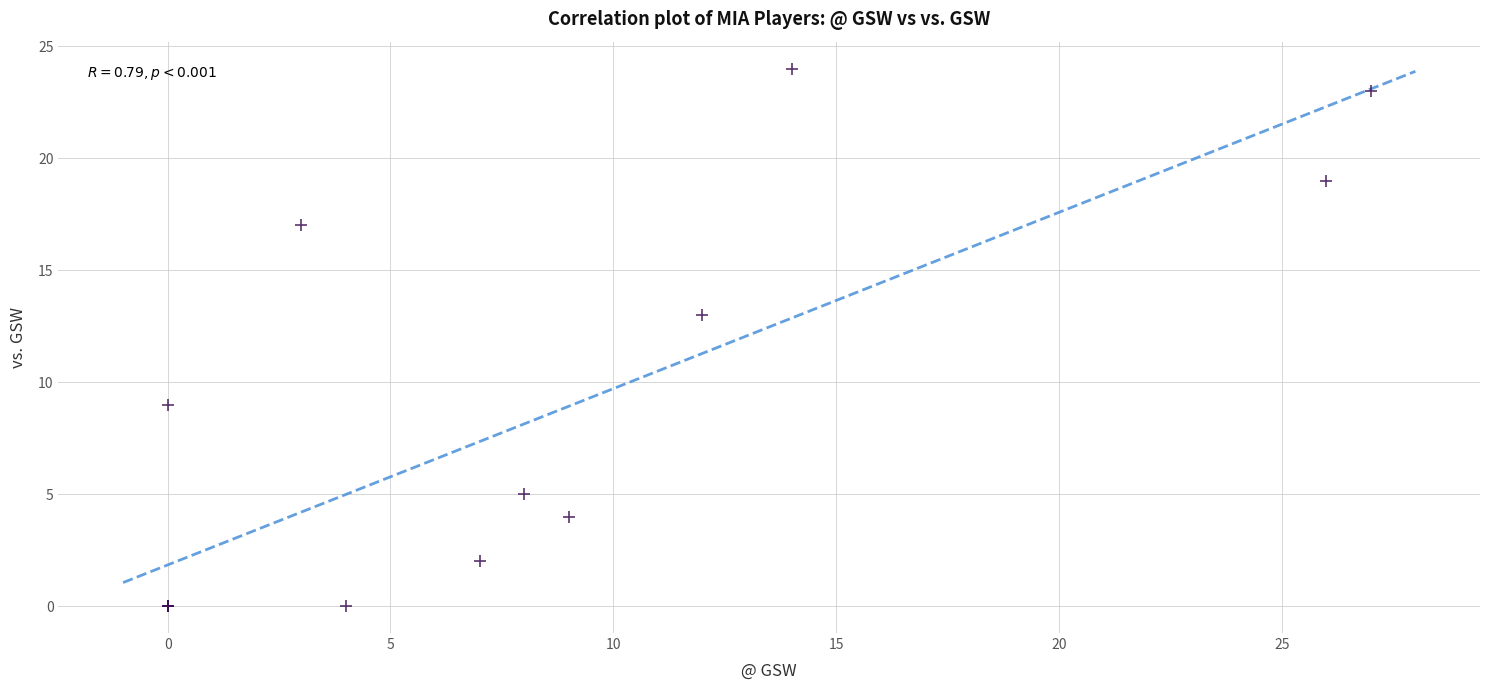

What Y value in the scatter plot is closest to 12?

13